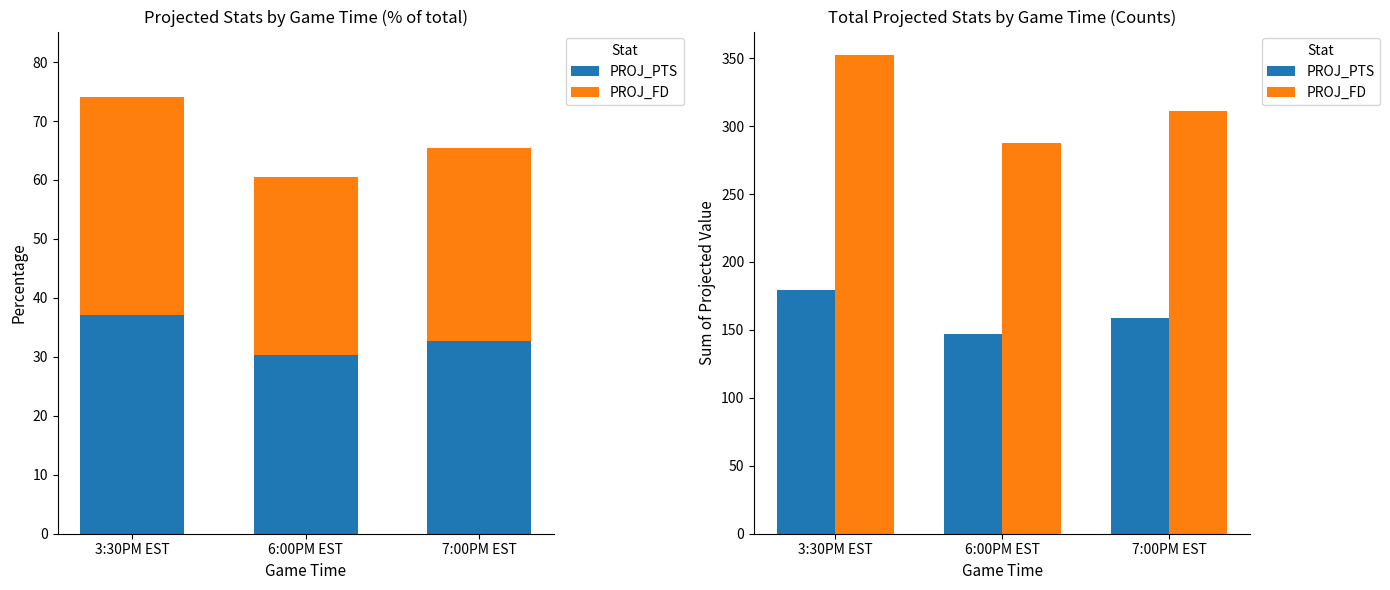

List the series in order of their overall mean, highest first.

PROJ_FD, PROJ_PTS